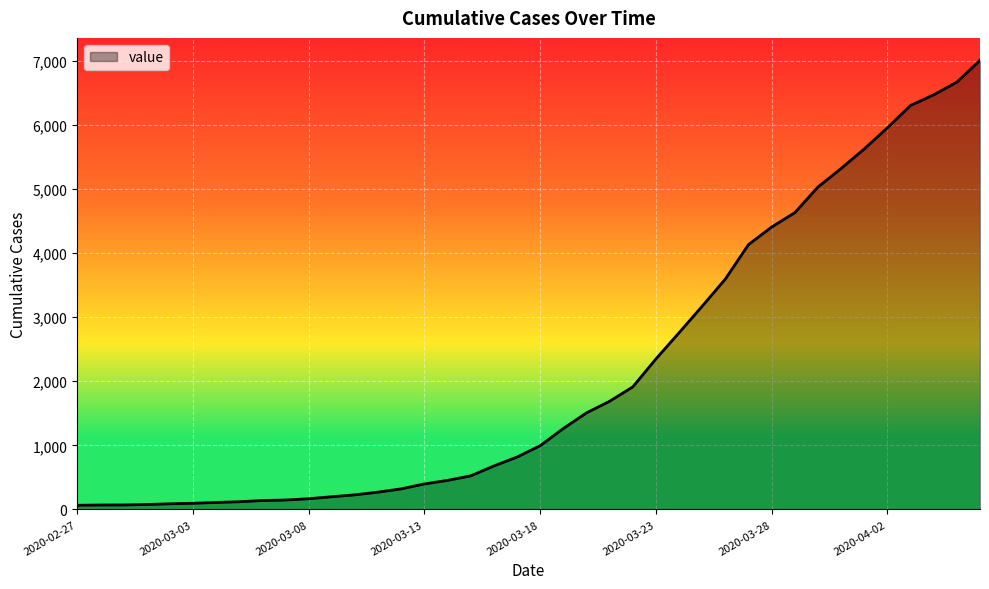

How many lines are shown in the chart?

1